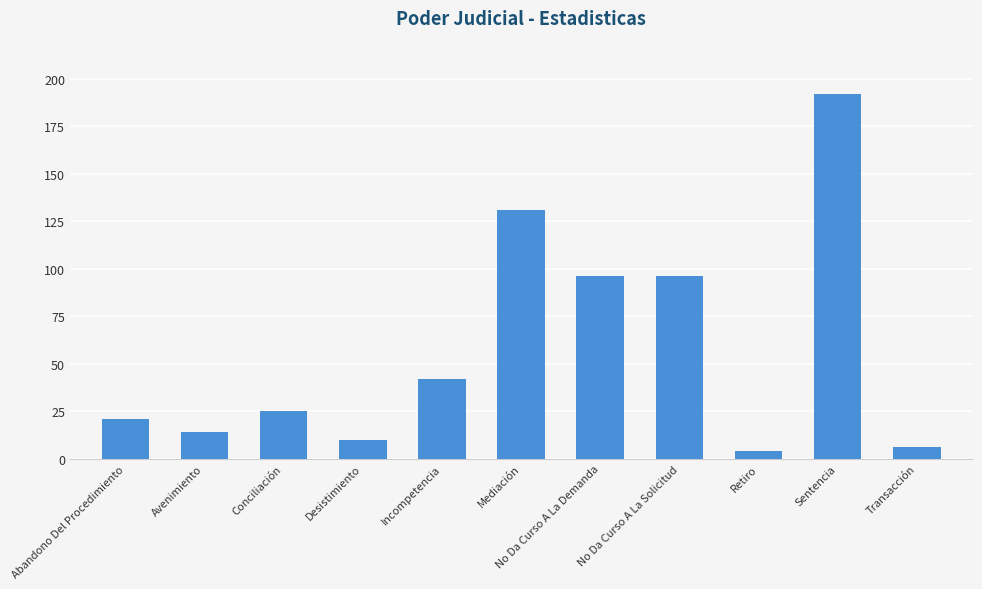

Read the value at Desistimiento.

10